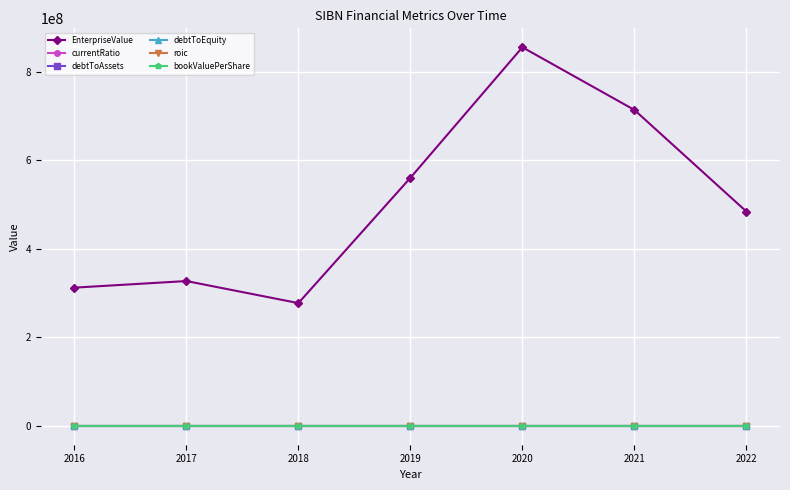

In currentRatio, how many points are lower than both neighbors (excluding endpoints)?

1